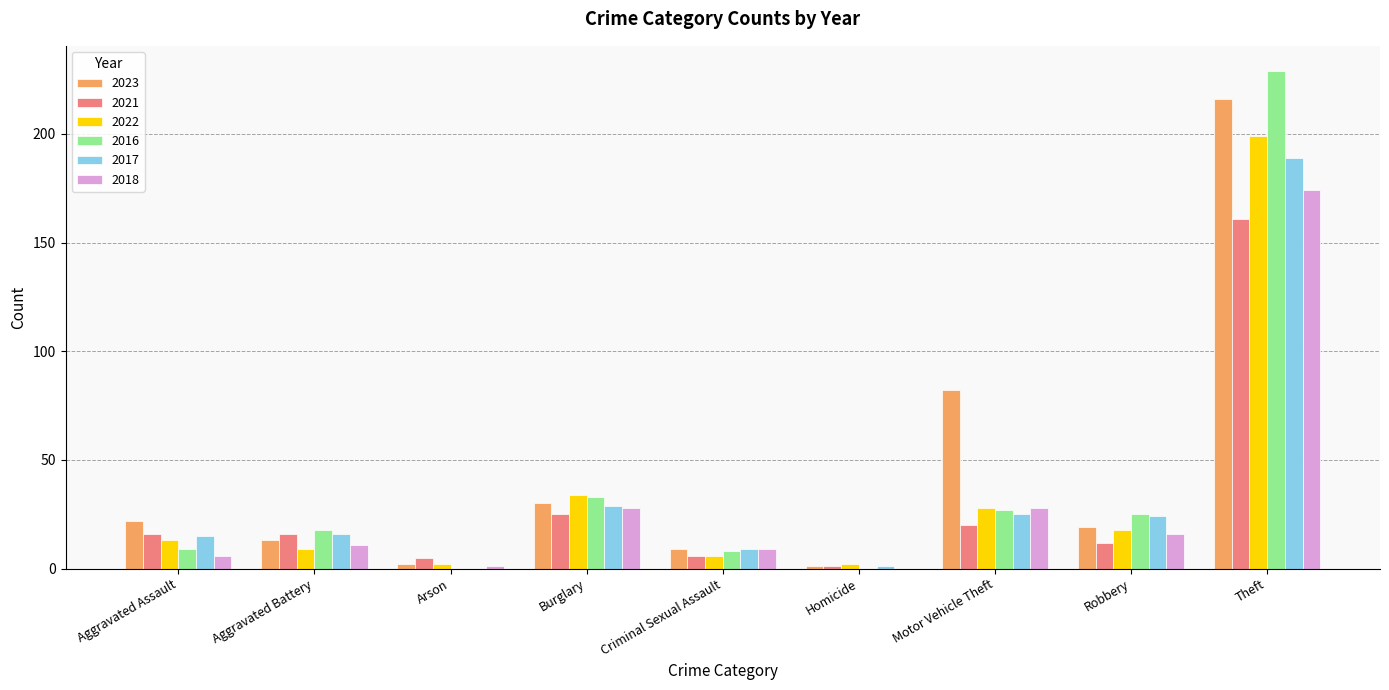

At which category is the sum across all series the highest?

Theft